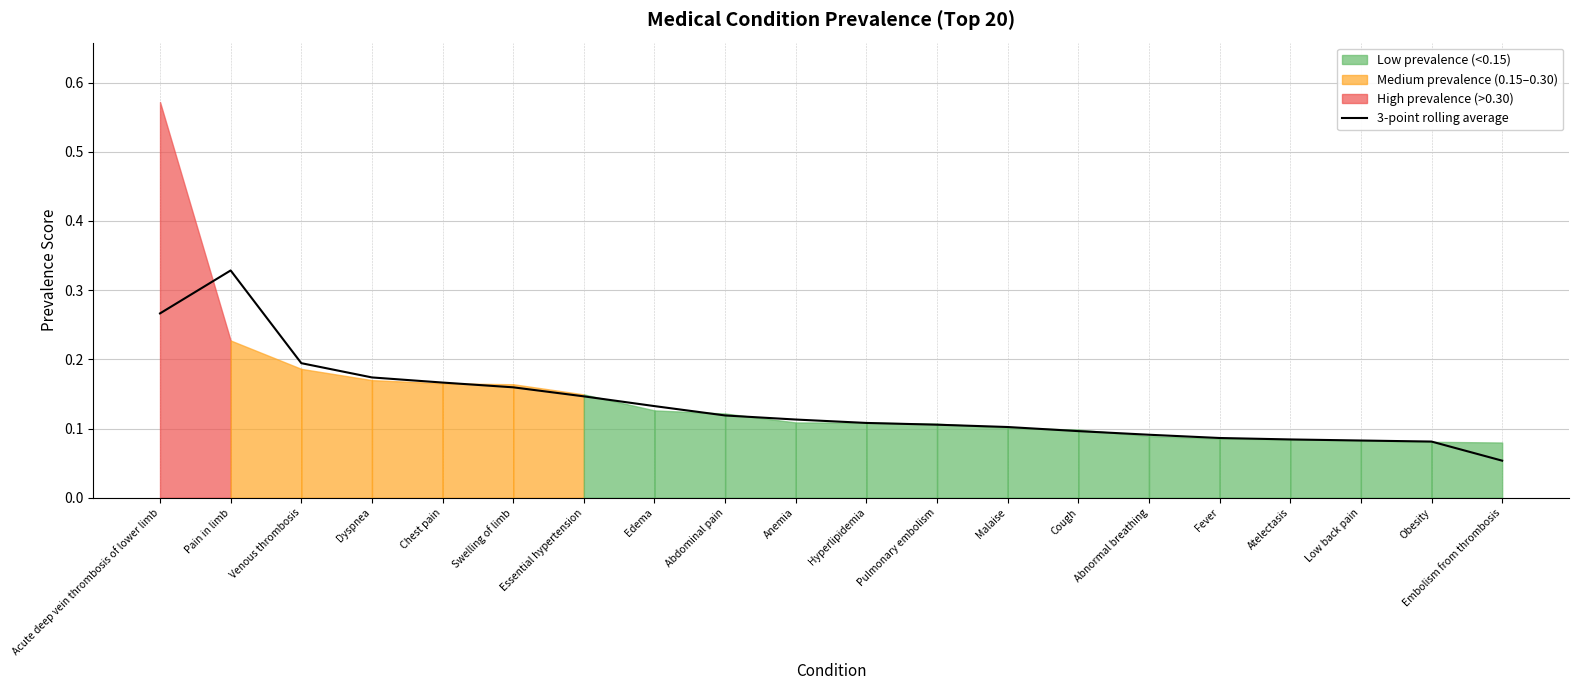

Between Edema and Acute deep vein thrombosis of lower limb, which is larger?

Acute deep vein thrombosis of lower limb